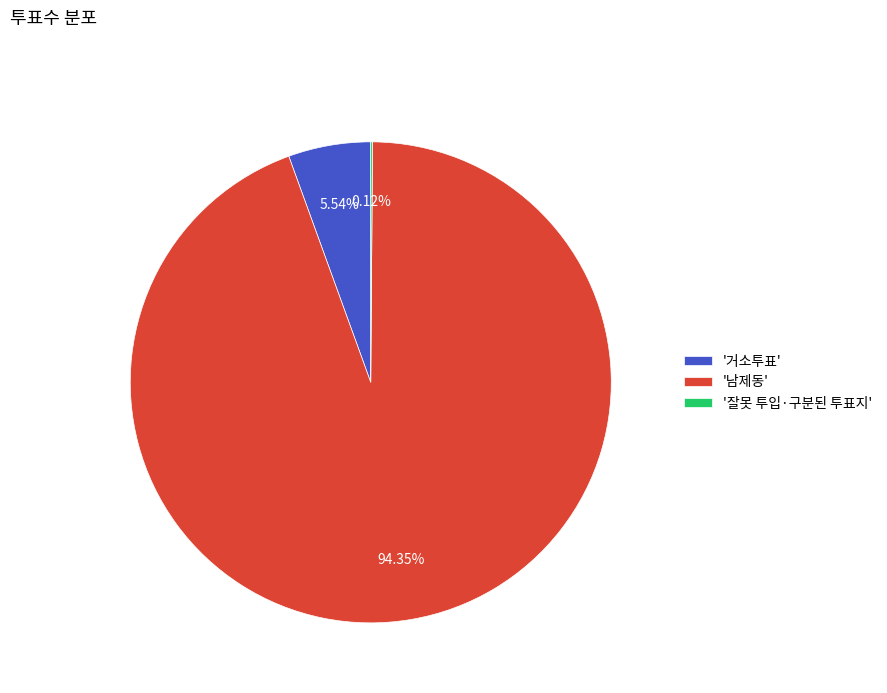

Between '거소투표' and '남제동', which is larger?

'남제동'